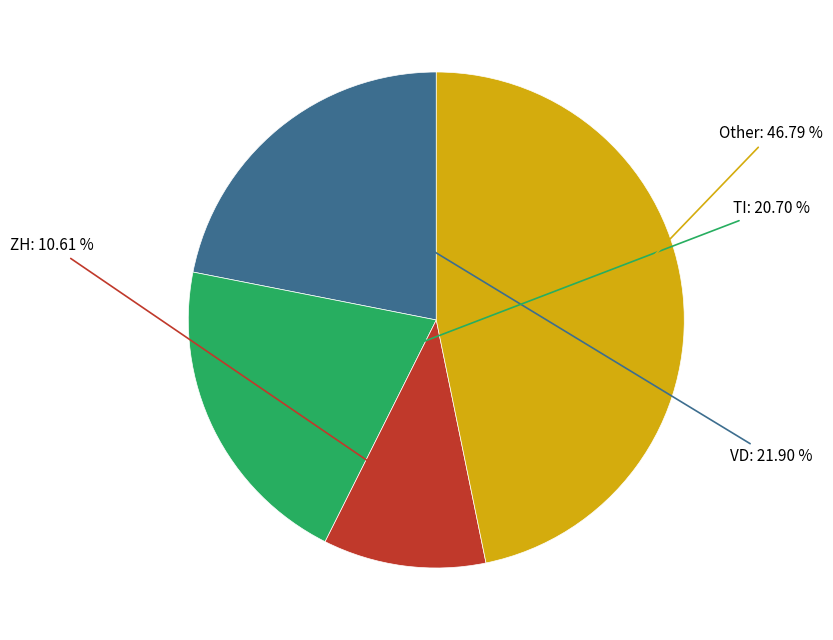

Is there a majority slice in this chart?

No